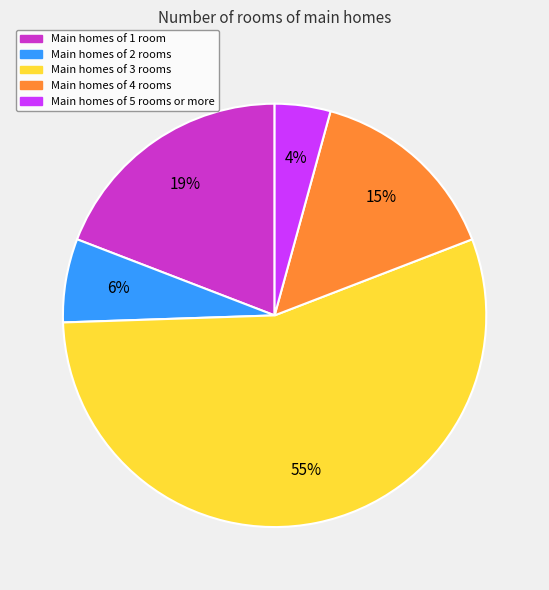

Which has a higher value, Main homes of 3 rooms or Main homes of 4 rooms?

Main homes of 3 rooms